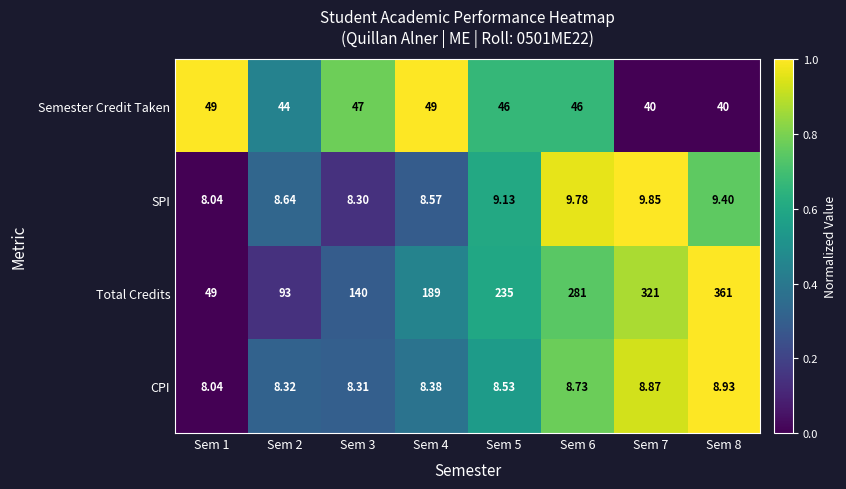

Which series has the widest spread of values?

Total Credits